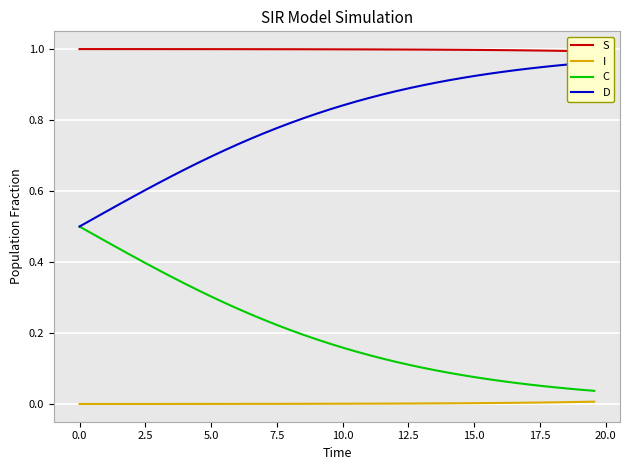

True or false: C and I intersect in this chart.

False